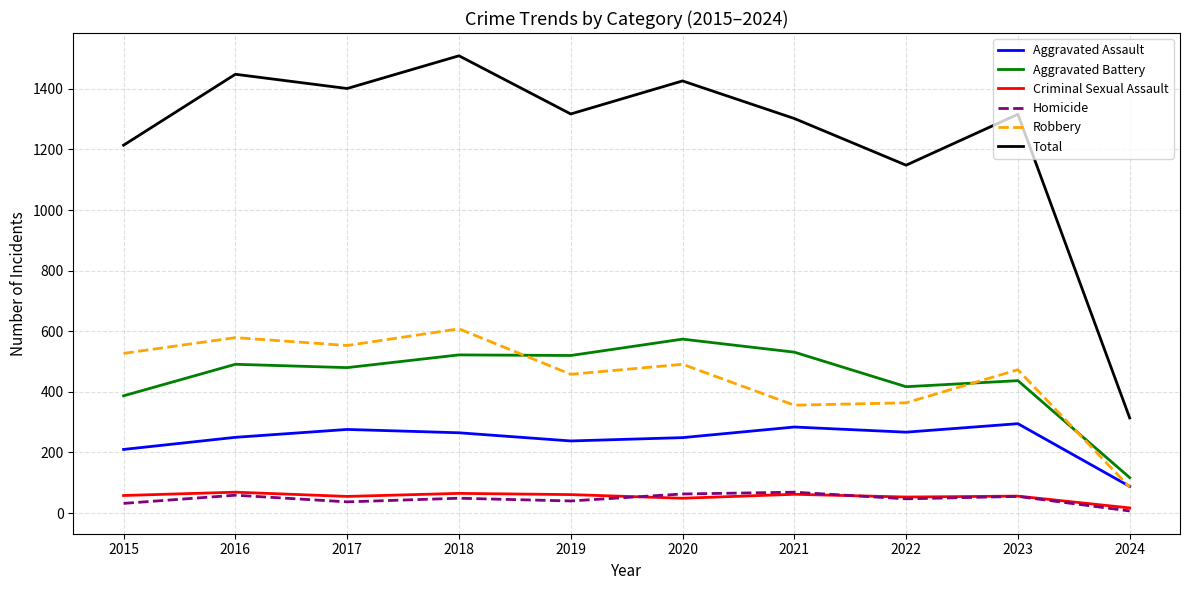

What is the minimum value shown in the chart?

7